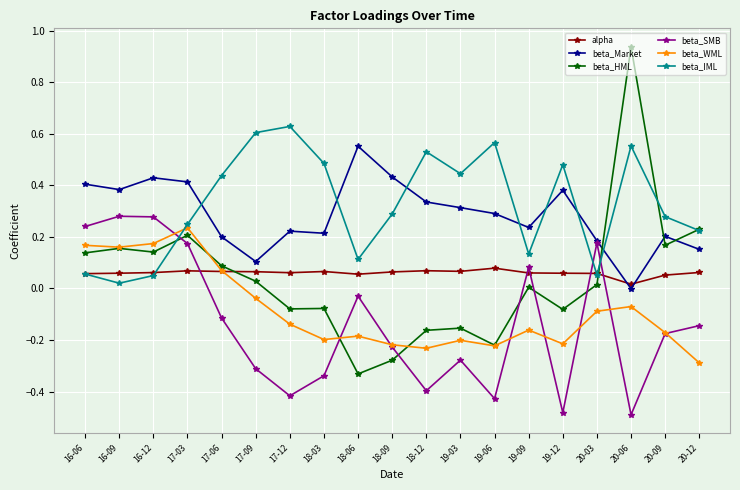

Where is beta_Market nearest to the value 0?

20-06